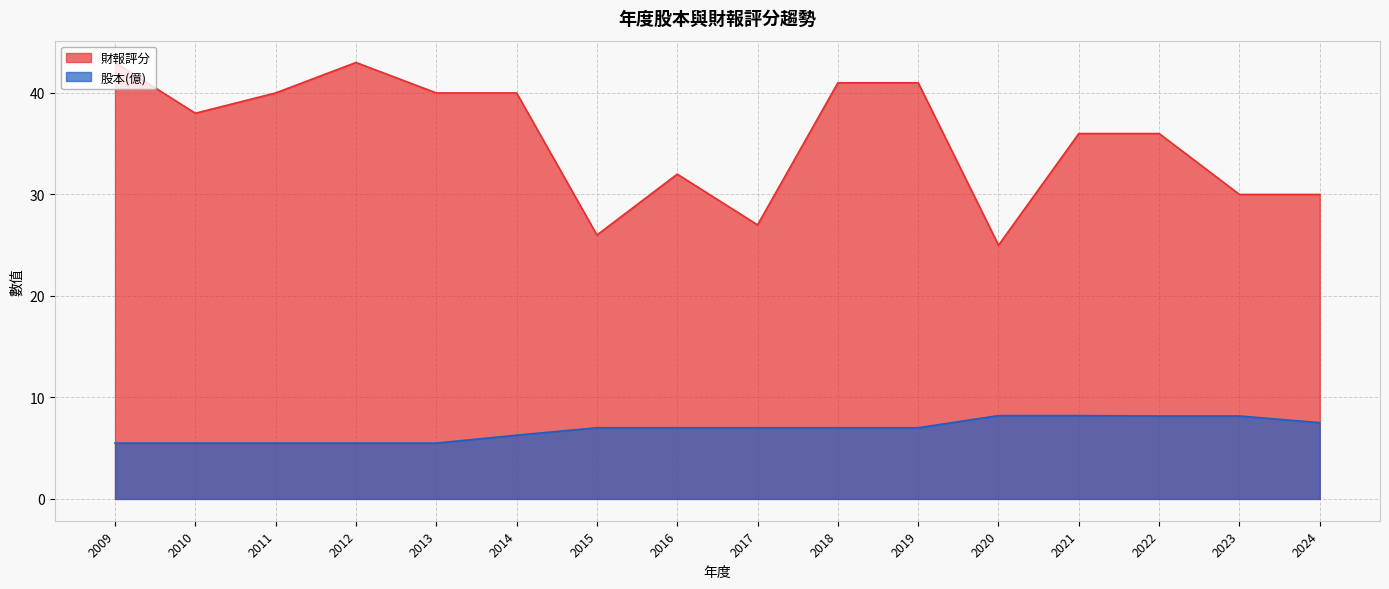

The value of 財報評分 at 2012 is 43.0. True or false?

True